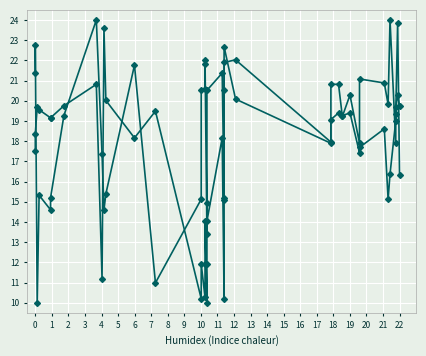

What is the value of the Band1 point at the 2nd from the left?

22.8